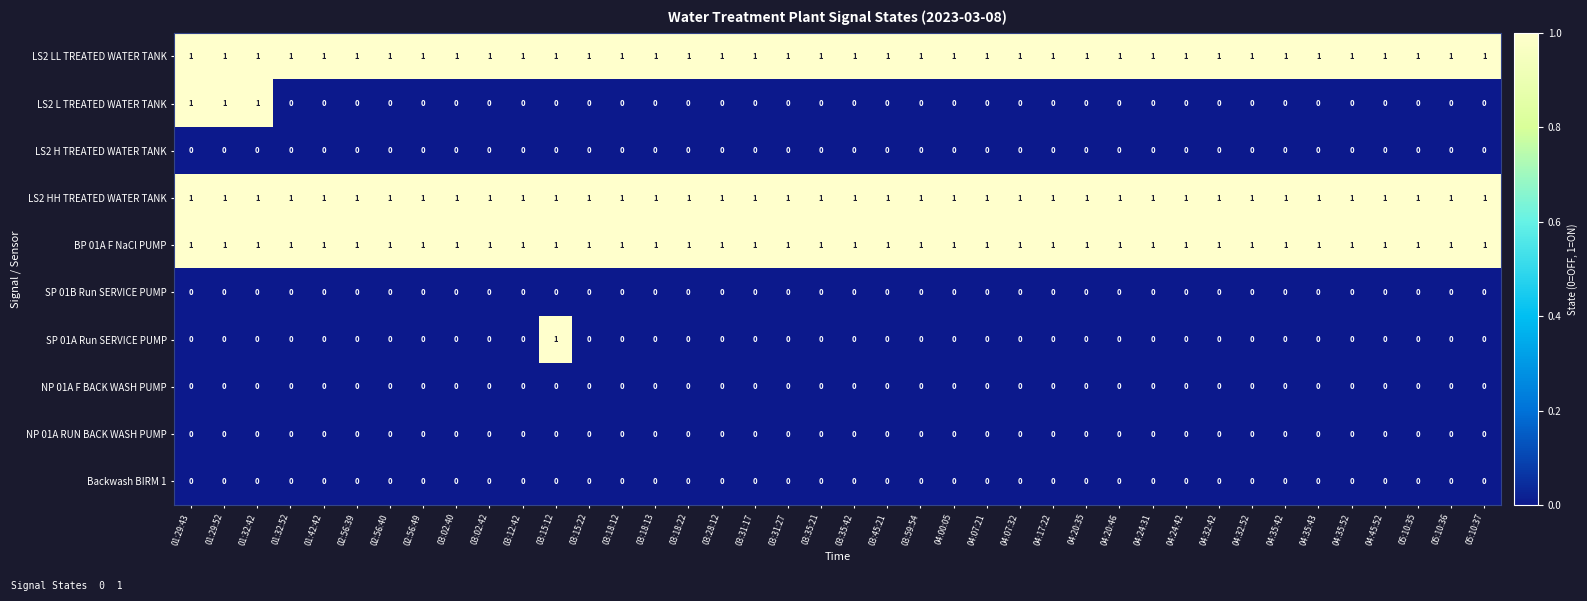

What is the total value across all series at 03:59:54?

3